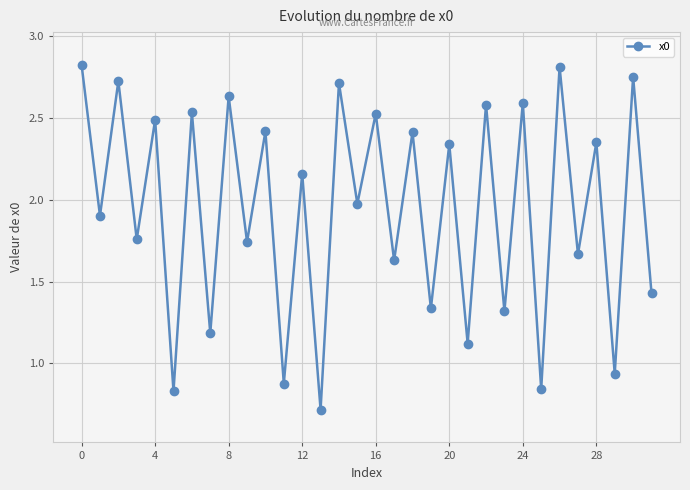

What is the average value?

1.9